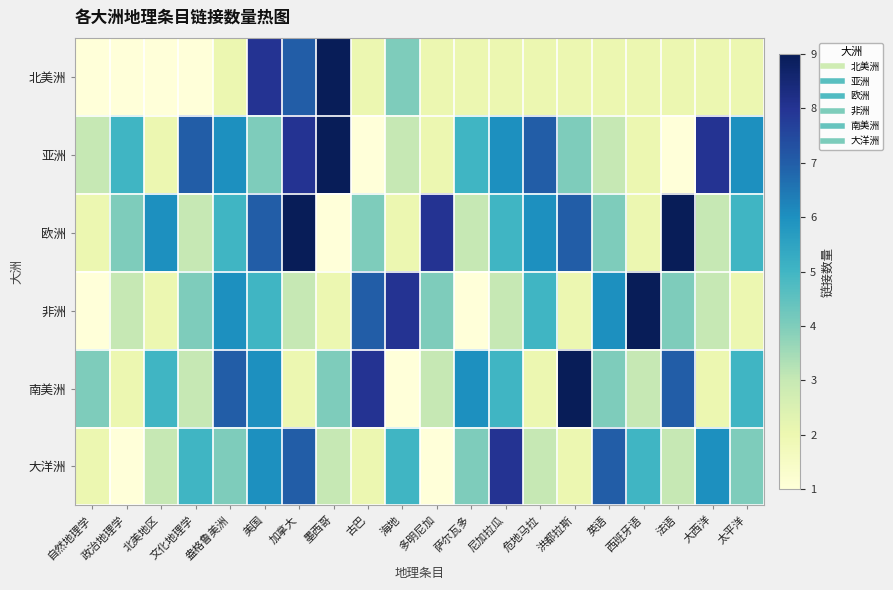

Reading left to right, what are all the values shown in this chart?

北美洲: 自然地理学=1	政治地理学=1	北美地区=1	文化地理学=1	盎格鲁美洲=2	美国=8	加拿大=7	墨西哥=9	古巴=2	海地=4	多明尼加=2	萨尔瓦多=2	尼加拉瓜=2	危地马拉=2	洪都拉斯=2	英语=2	西班牙语=2	法语=2	大西洋=2	太平洋=2
亚洲: 自然地理学=3	政治地理学=5	北美地区=2	文化地理学=7	盎格鲁美洲=6	美国=4	加拿大=8	墨西哥=9	古巴=1	海地=3	多明尼加=2	萨尔瓦多=5	尼加拉瓜=6	危地马拉=7	洪都拉斯=4	英语=3	西班牙语=2	法语=1	大西洋=8	太平洋=6
欧洲: 自然地理学=2	政治地理学=4	北美地区=6	文化地理学=3	盎格鲁美洲=5	美国=7	加拿大=9	墨西哥=1	古巴=4	海地=2	多明尼加=8	萨尔瓦多=3	尼加拉瓜=5	危地马拉=6	洪都拉斯=7	英语=4	西班牙语=2	法语=9	大西洋=3	太平洋=5
非洲: 自然地理学=1	政治地理学=3	北美地区=2	文化地理学=4	盎格鲁美洲=6	美国=5	加拿大=3	墨西哥=2	古巴=7	海地=8	多明尼加=4	萨尔瓦多=1	尼加拉瓜=3	危地马拉=5	洪都拉斯=2	英语=6	西班牙语=9	法语=4	大西洋=3	太平洋=2
南美洲: 自然地理学=4	政治地理学=2	北美地区=5	文化地理学=3	盎格鲁美洲=7	美国=6	加拿大=2	墨西哥=4	古巴=8	海地=1	多明尼加=3	萨尔瓦多=6	尼加拉瓜=5	危地马拉=2	洪都拉斯=9	英语=4	西班牙语=3	法语=7	大西洋=2	太平洋=5
大洋洲: 自然地理学=2	政治地理学=1	北美地区=3	文化地理学=5	盎格鲁美洲=4	美国=6	加拿大=7	墨西哥=3	古巴=2	海地=5	多明尼加=1	萨尔瓦多=4	尼加拉瓜=8	危地马拉=3	洪都拉斯=2	英语=7	西班牙语=5	法语=3	大西洋=6	太平洋=4